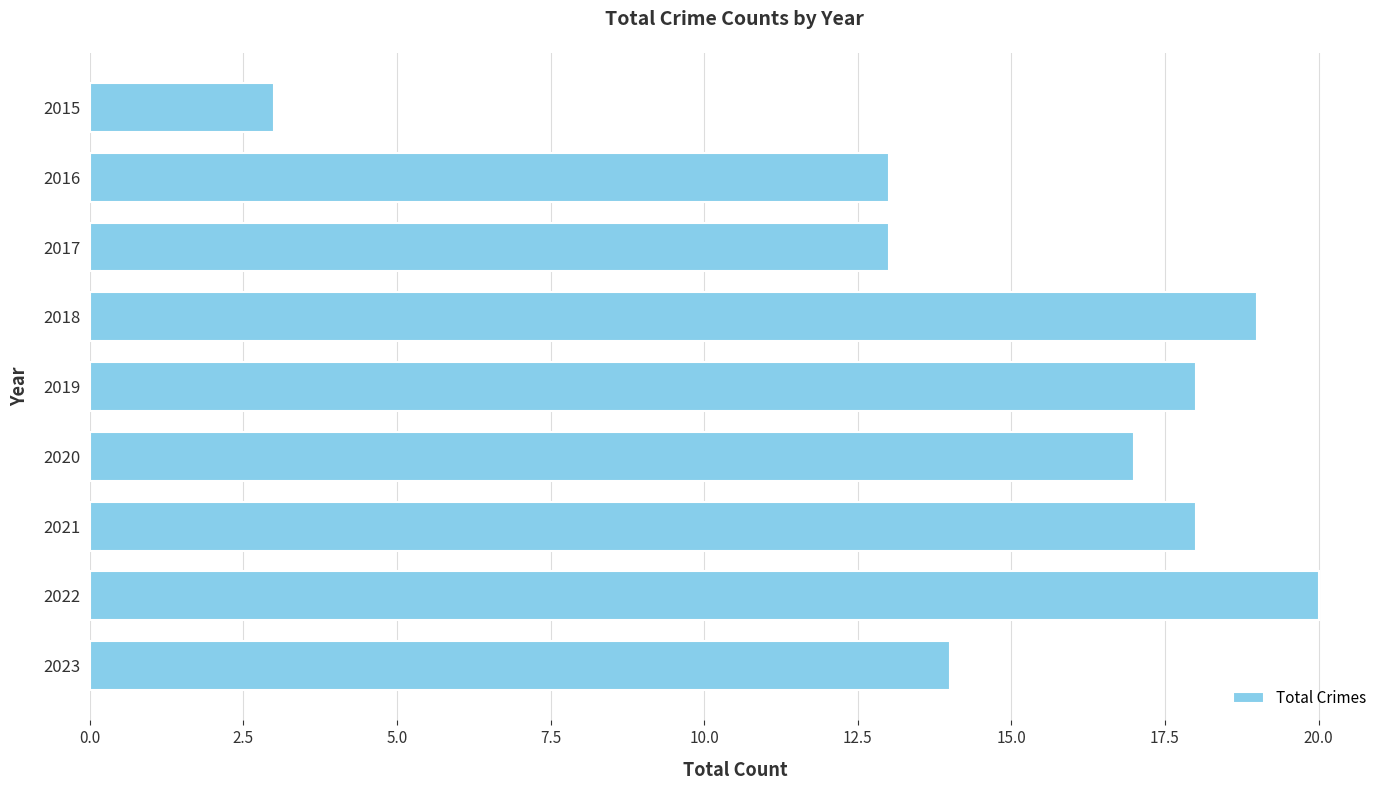

What value does the data have at 2015, to the nearest 5?

5